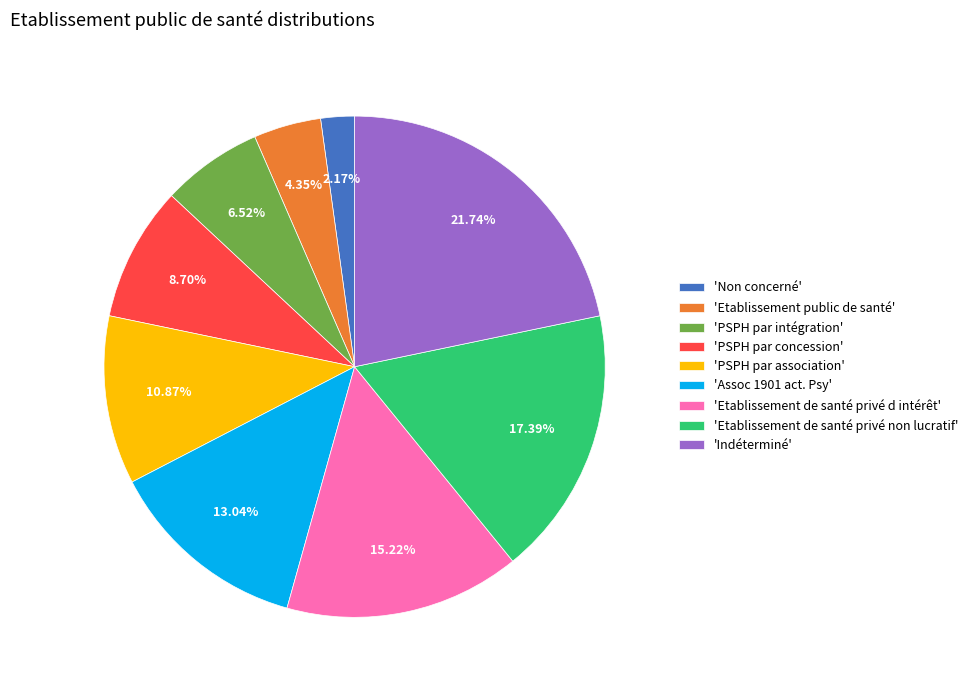

Is the sum of 'Etablissement de santé privé non lucratif' and 'Indéterminé' greater than half?

No